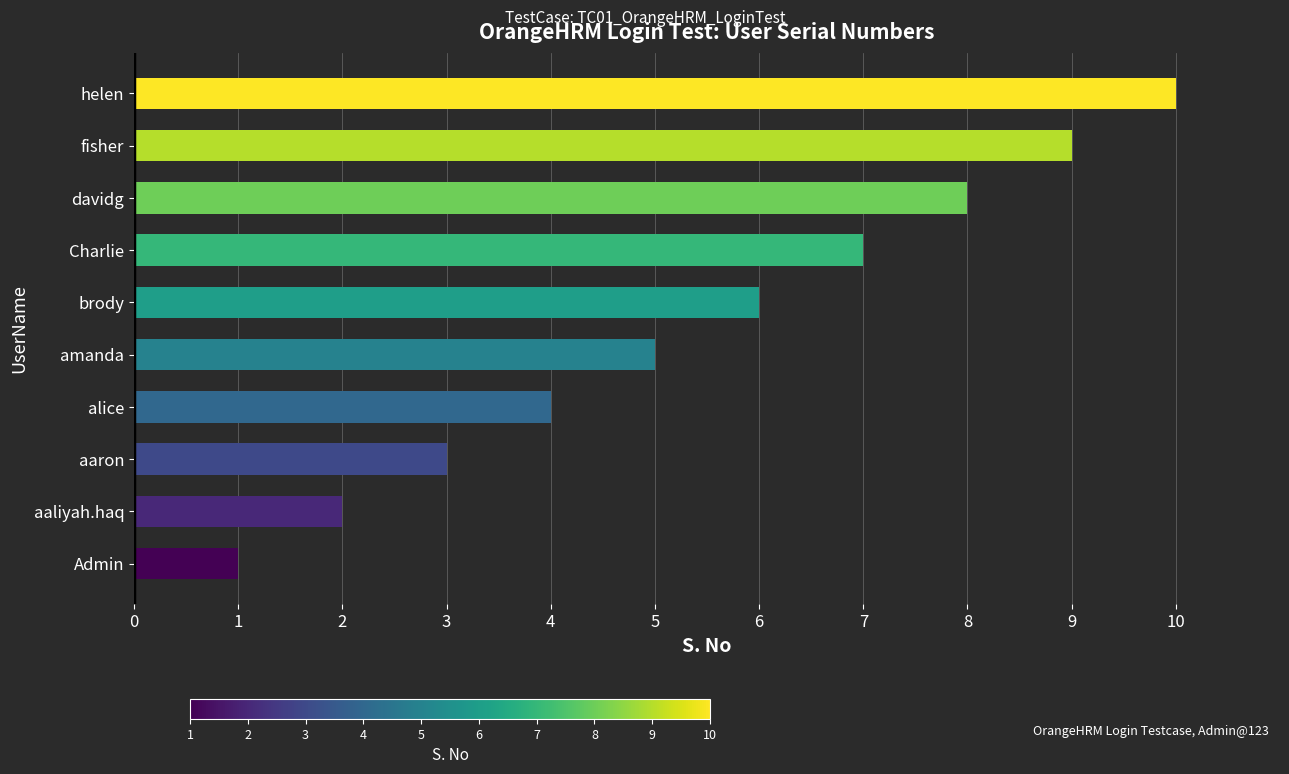

What is the sum of the values at brody and amanda?

11